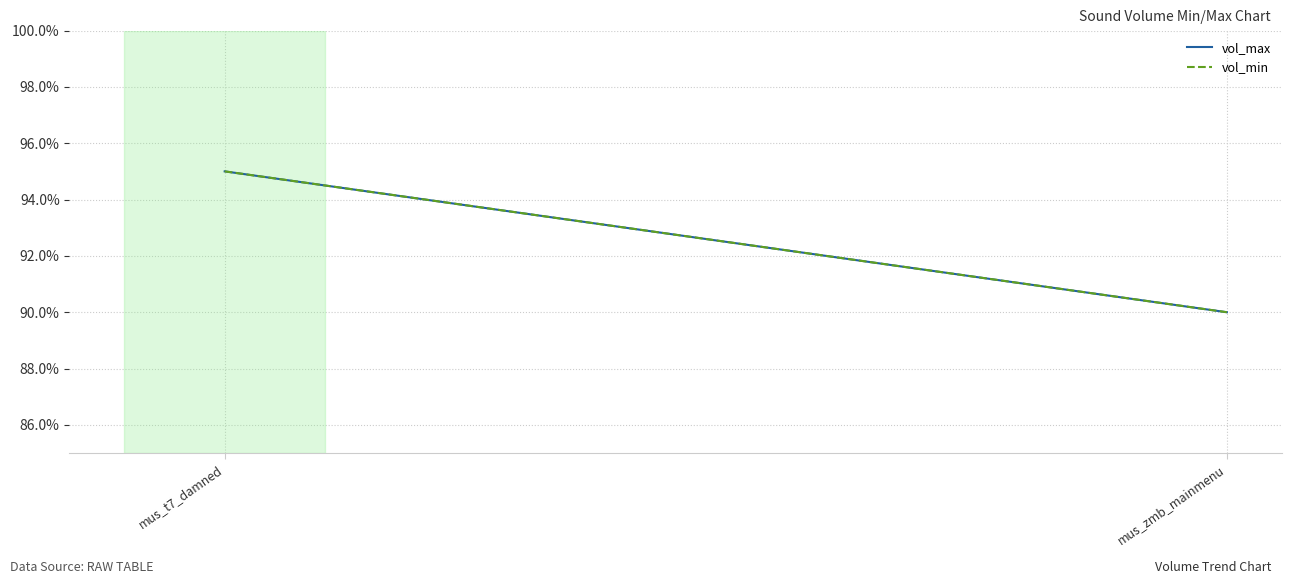

How many data points in vol_min are less than 95?

1